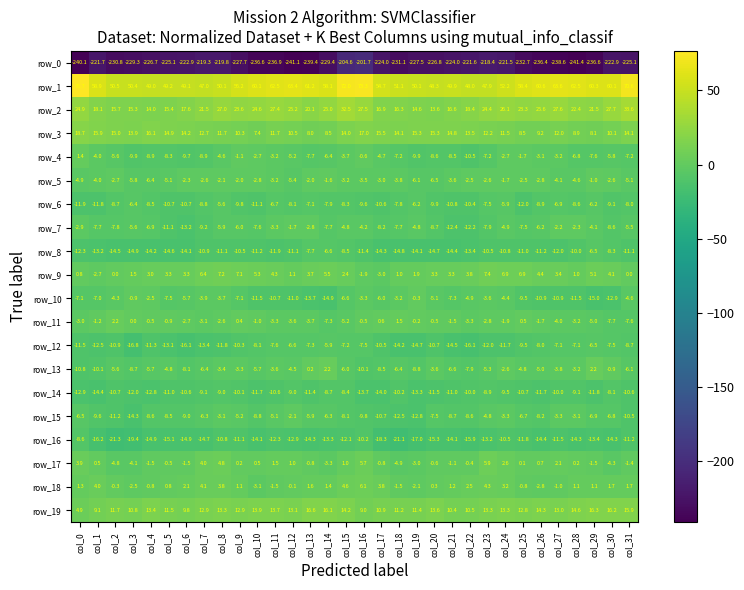

At which label is row_10 closest to -7?

col_1